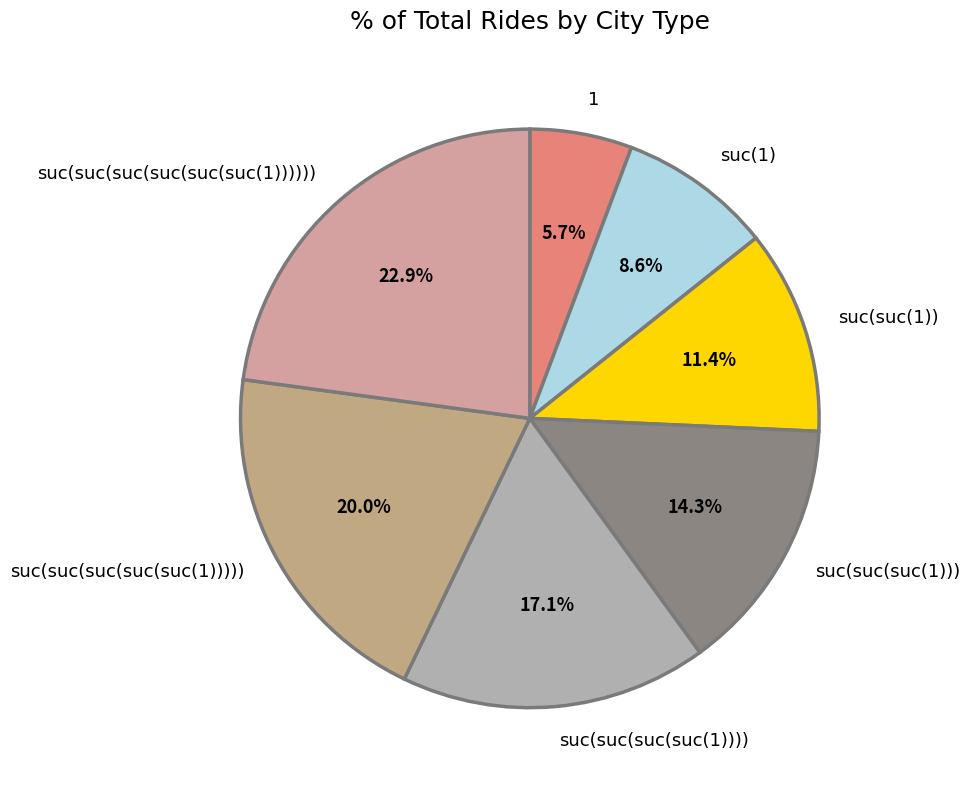

What is the total percentage of suc(suc(suc(suc(1)))) and suc(1)?

25.7%